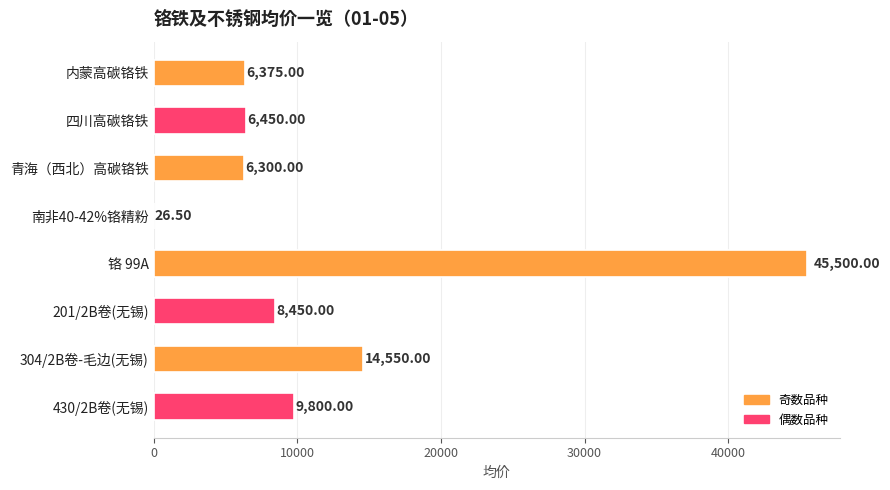

Approximately how many times larger is the value at 201/2B卷(无锡) compared to 四川高碳铬铁?

1.3